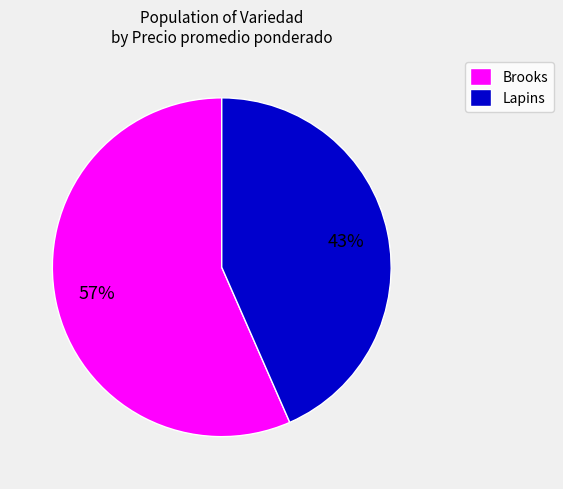

How many segments does this pie chart have?

2